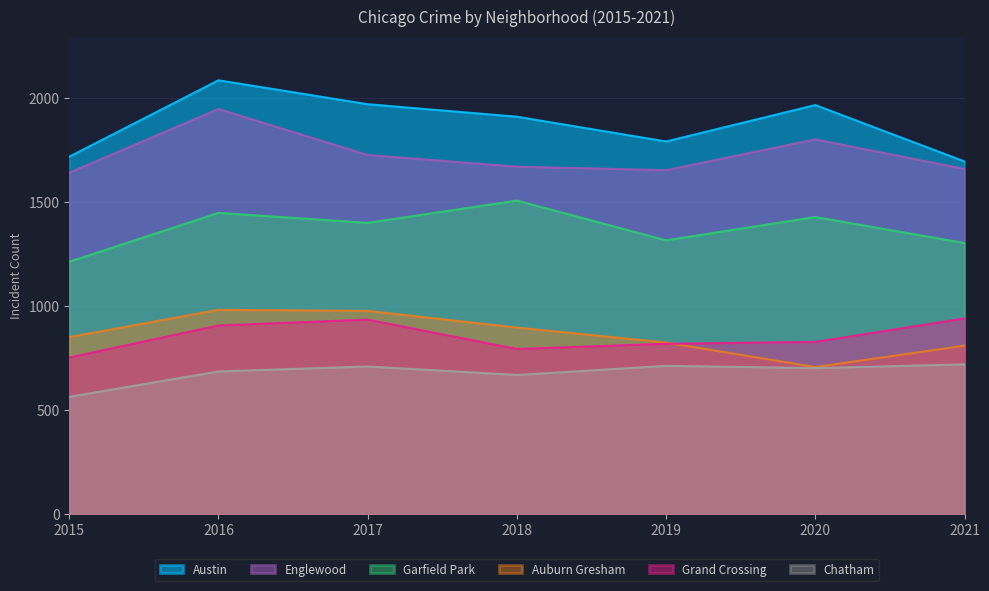

True or false: Chatham has a value of 187 at 2017.

False